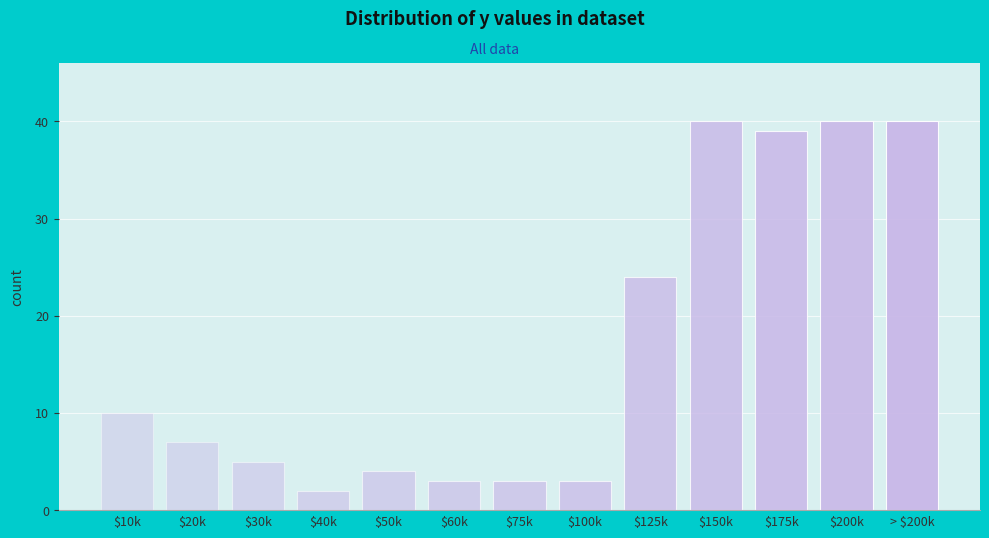

Reading left to right, list all the values displayed in this chart.

10	7	5	2	4	3	3	3	24	40	39	40	40